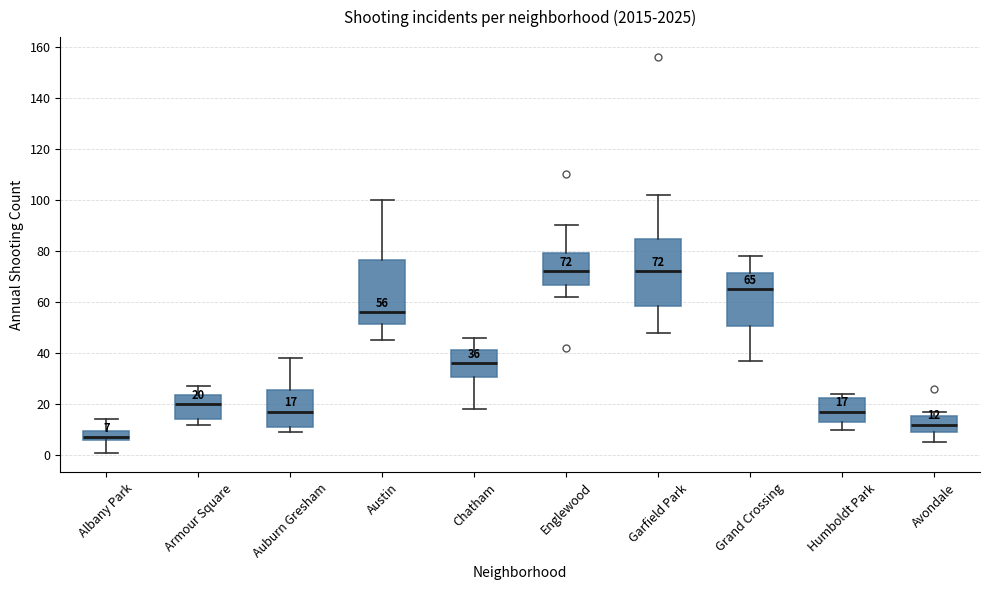

Which box has the lowest median line?

Albany Park